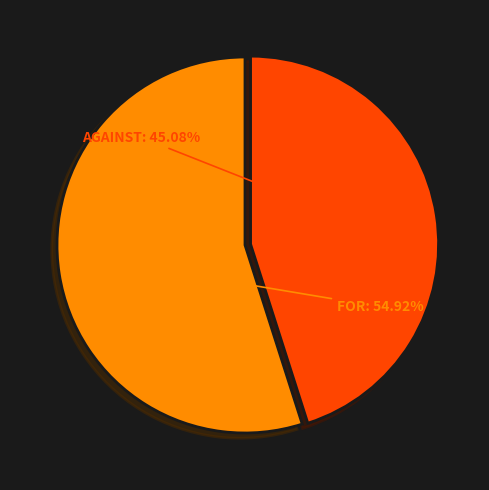

Is there a majority slice in this chart?

Yes